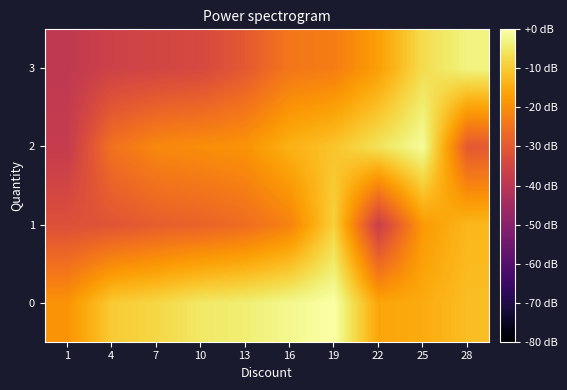

What is the smallest value displayed?

-39